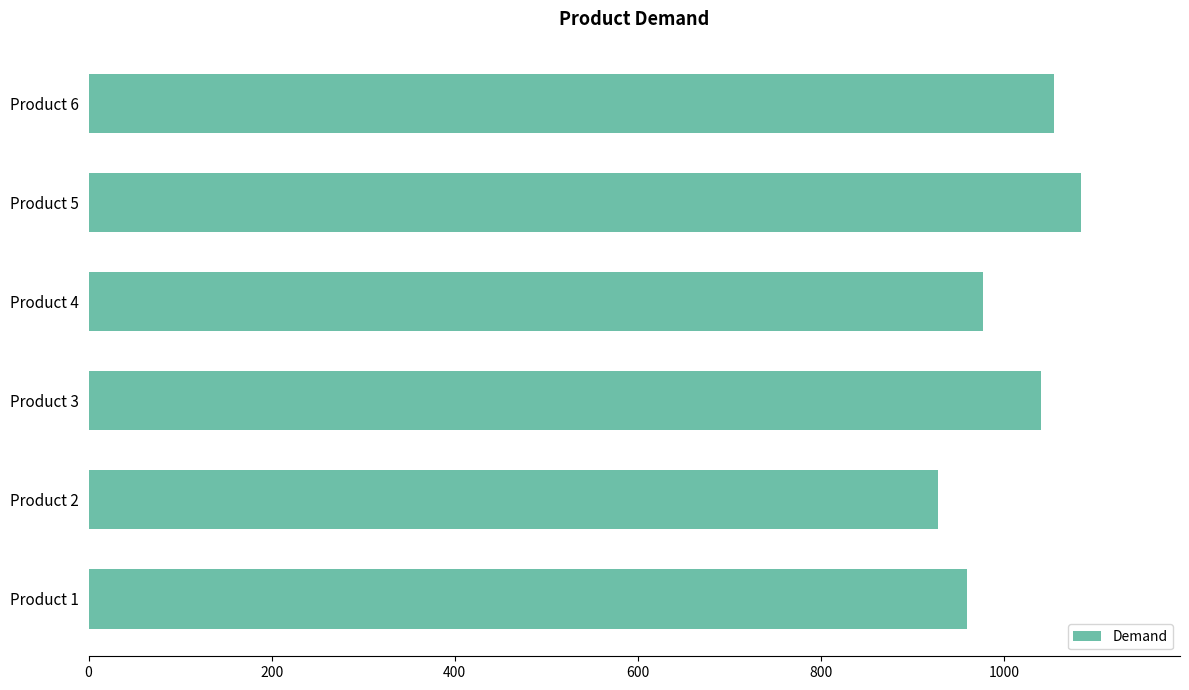

Rank the categories by value from highest to lowest.

Product 5, Product 6, Product 3, Product 4, Product 1, Product 2